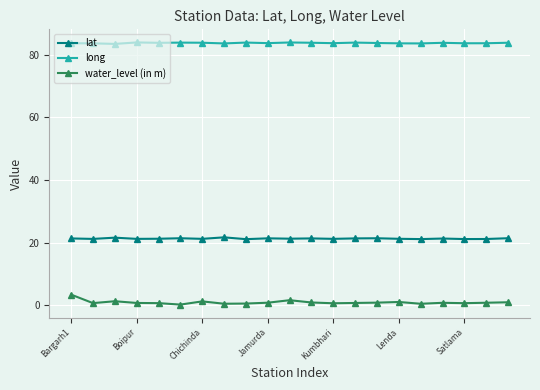

What are all the series names shown in the legend?

lat, long, water_level (in m)